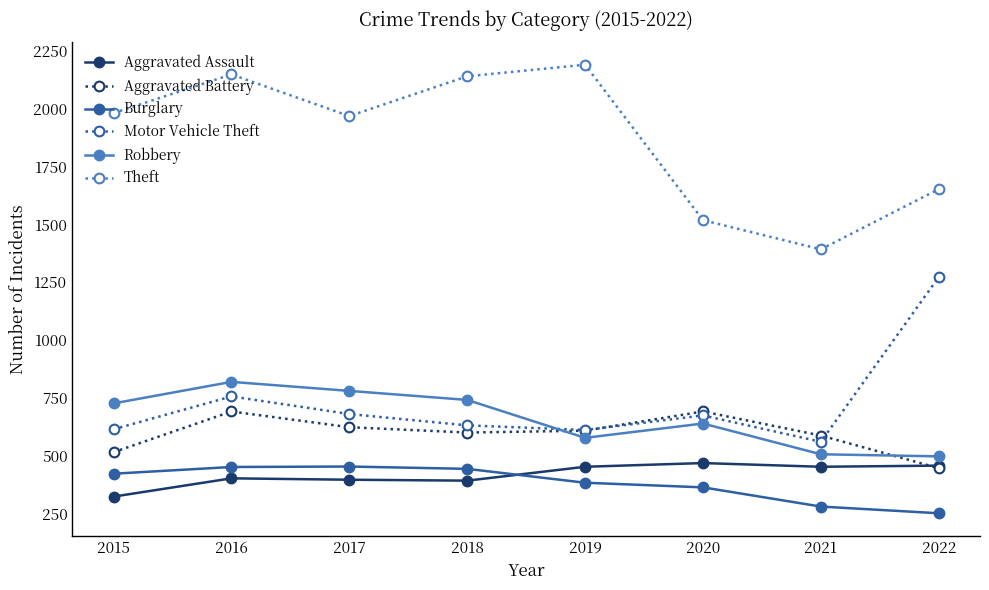

Which series changed the most between 2015 and 2018?

Theft